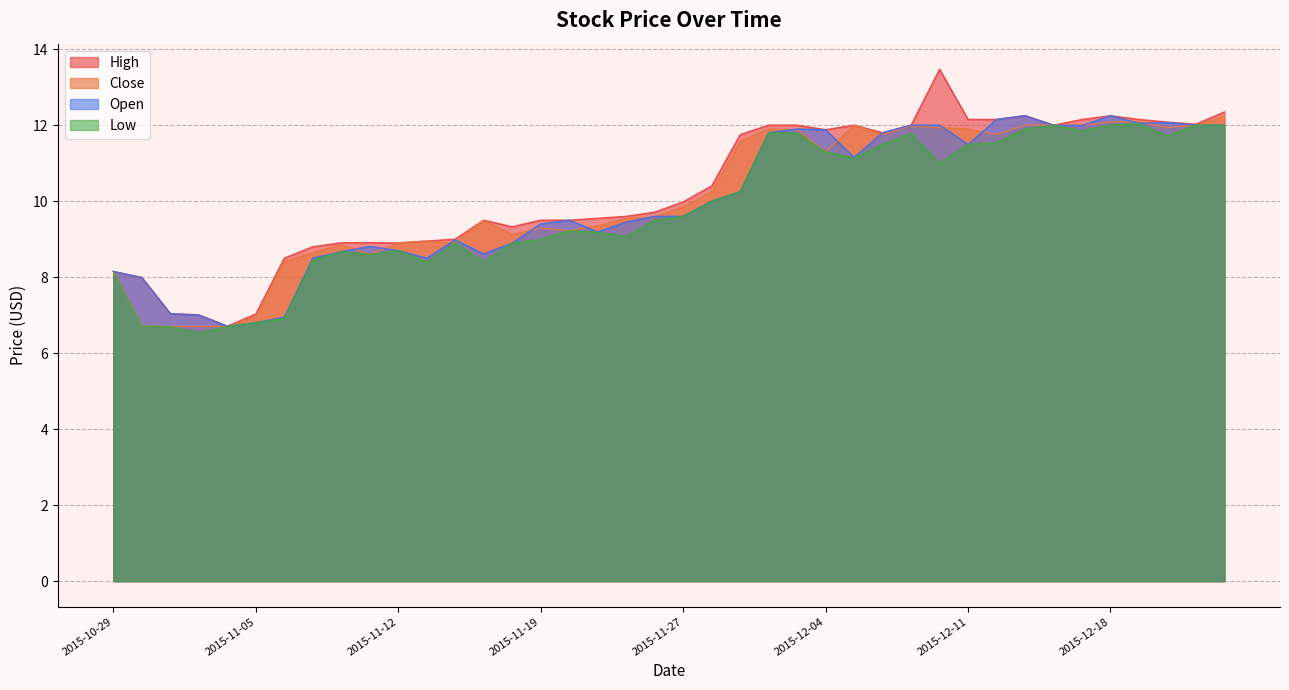

At which label does Close reach its peak?

2015-12-24